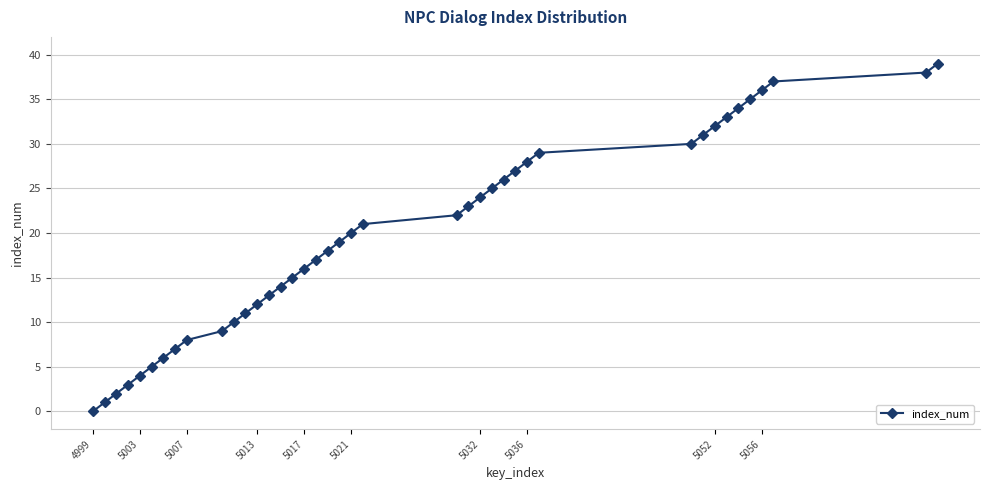

What is the average value?

20